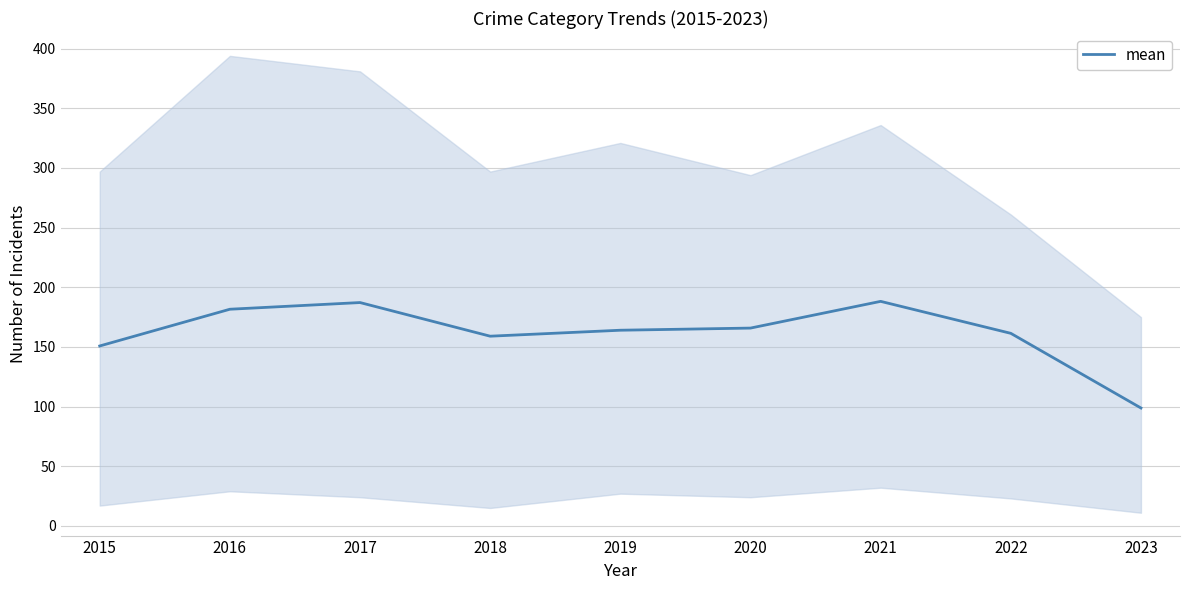

Which has a higher value, 2019 or 2017?

2017